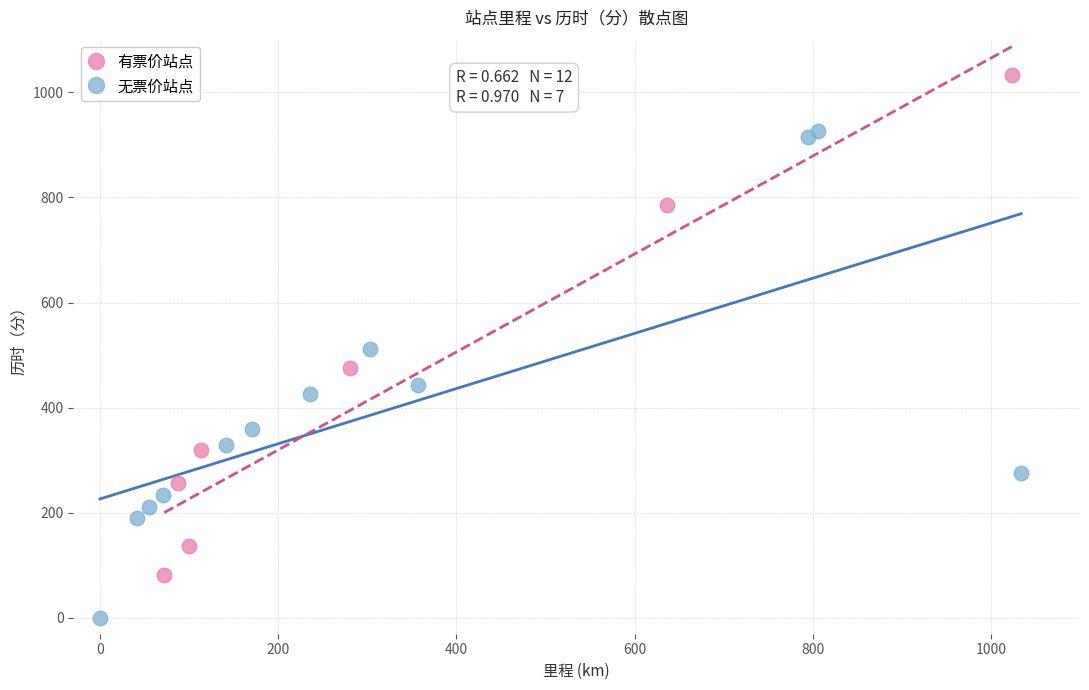

Which series contains the lowest Y value?

无票价站点